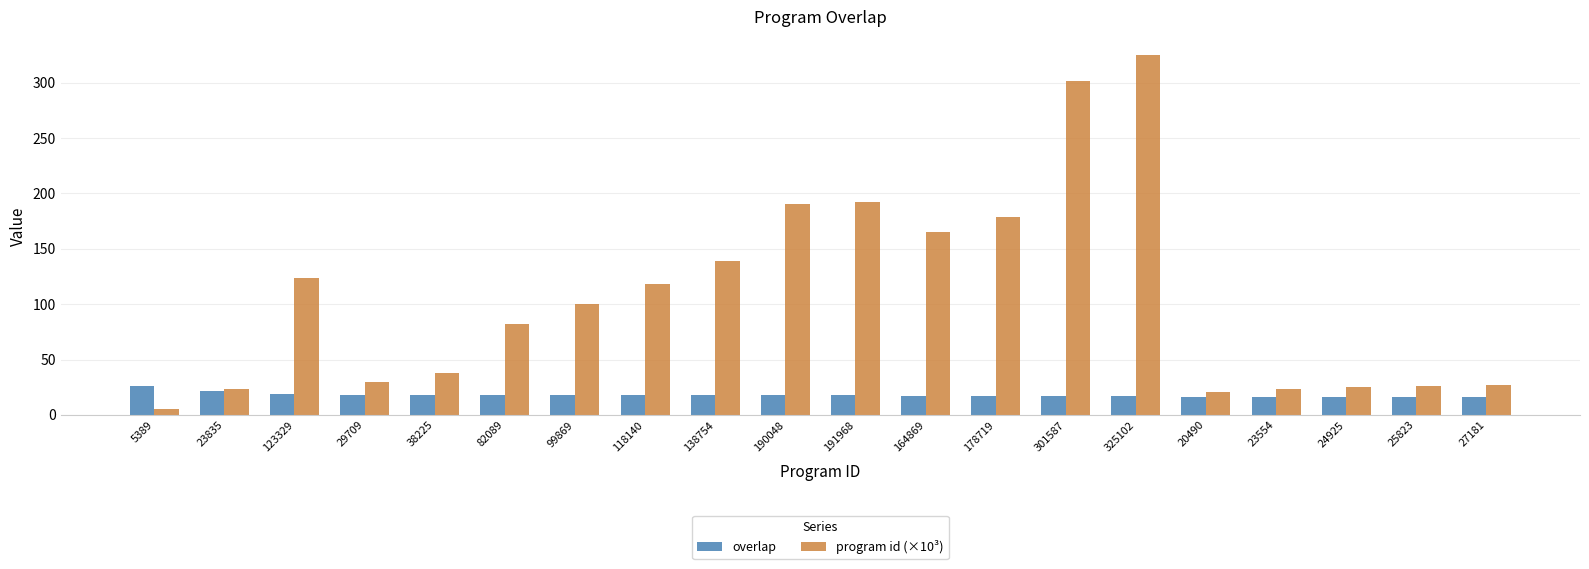

What is the smallest value displayed?

5.4